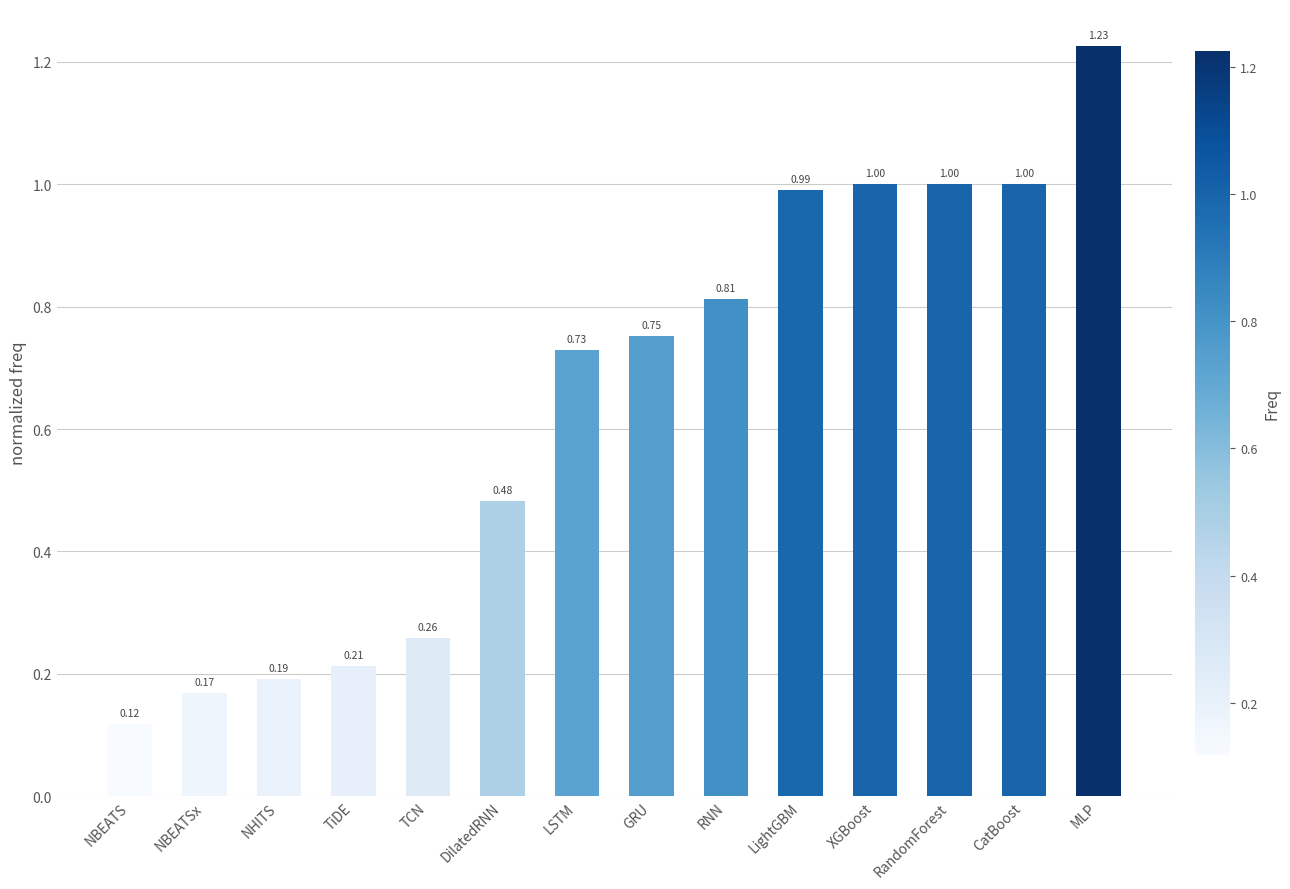

What is the label of the 4th bar from the left?

TiDE